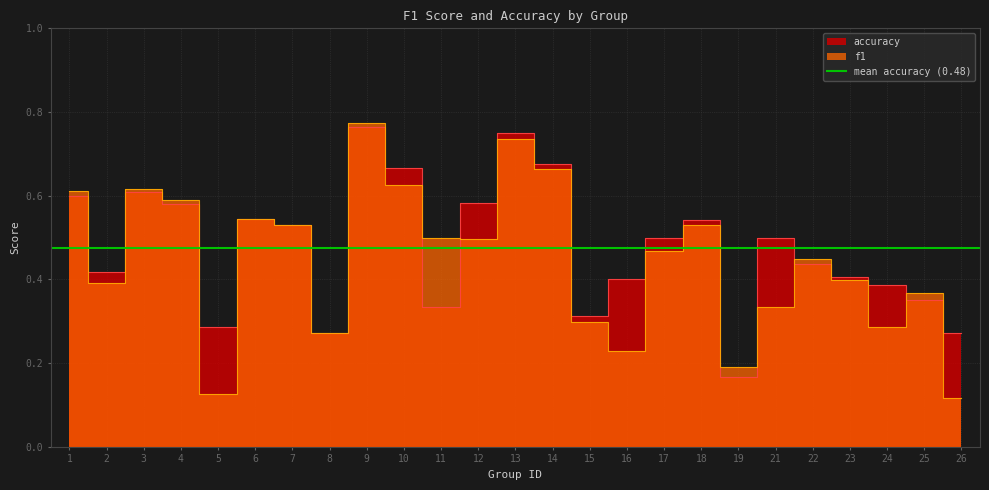

What is the sum of the f1 values at 1 and 4?

1.2